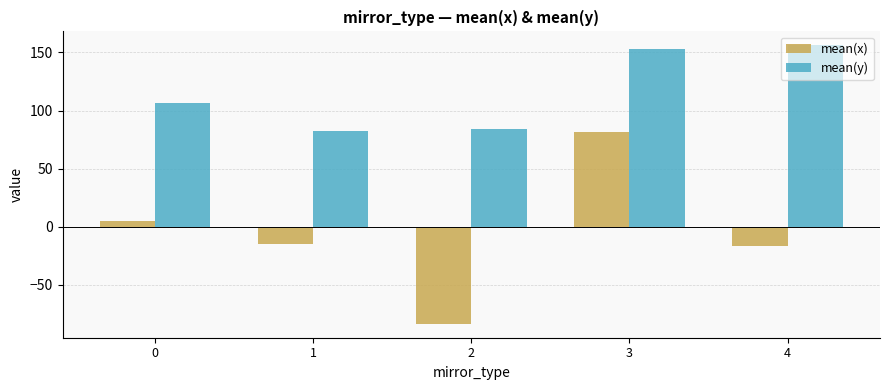

What value does the mean(x) series have at 0?

5.0